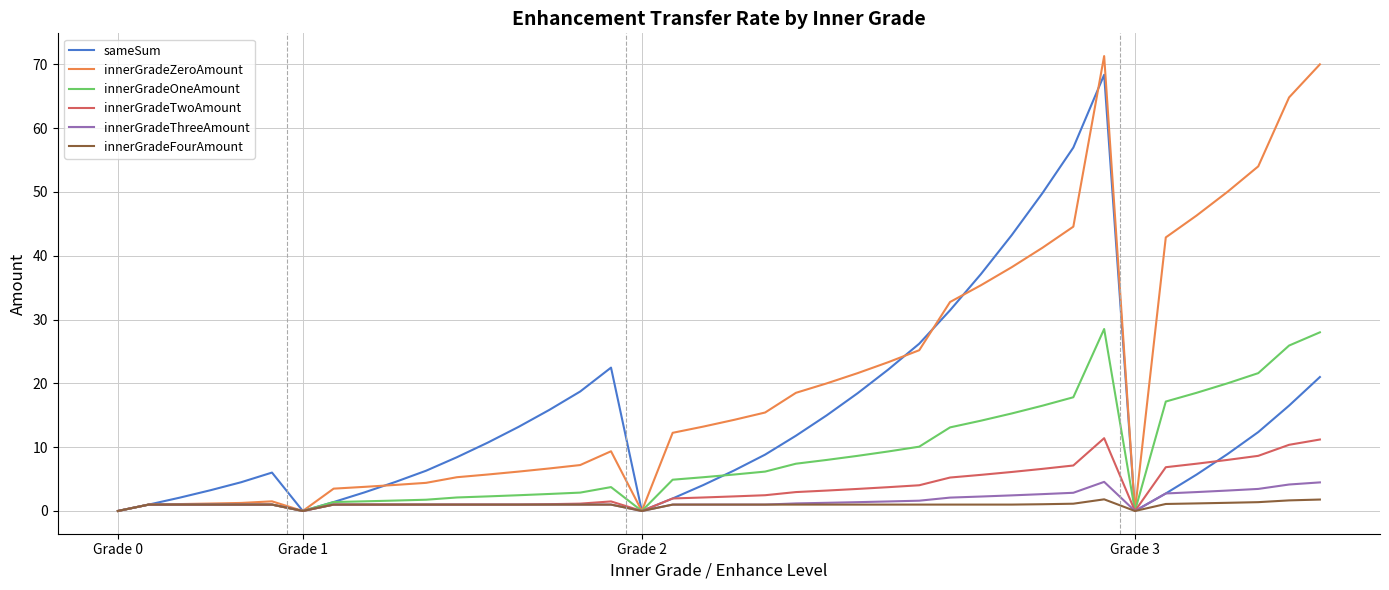

What are all the series names shown in the legend?

sameSum, innerGradeZeroAmount, innerGradeOneAmount, innerGradeTwoAmount, innerGradeThreeAmount, innerGradeFourAmount